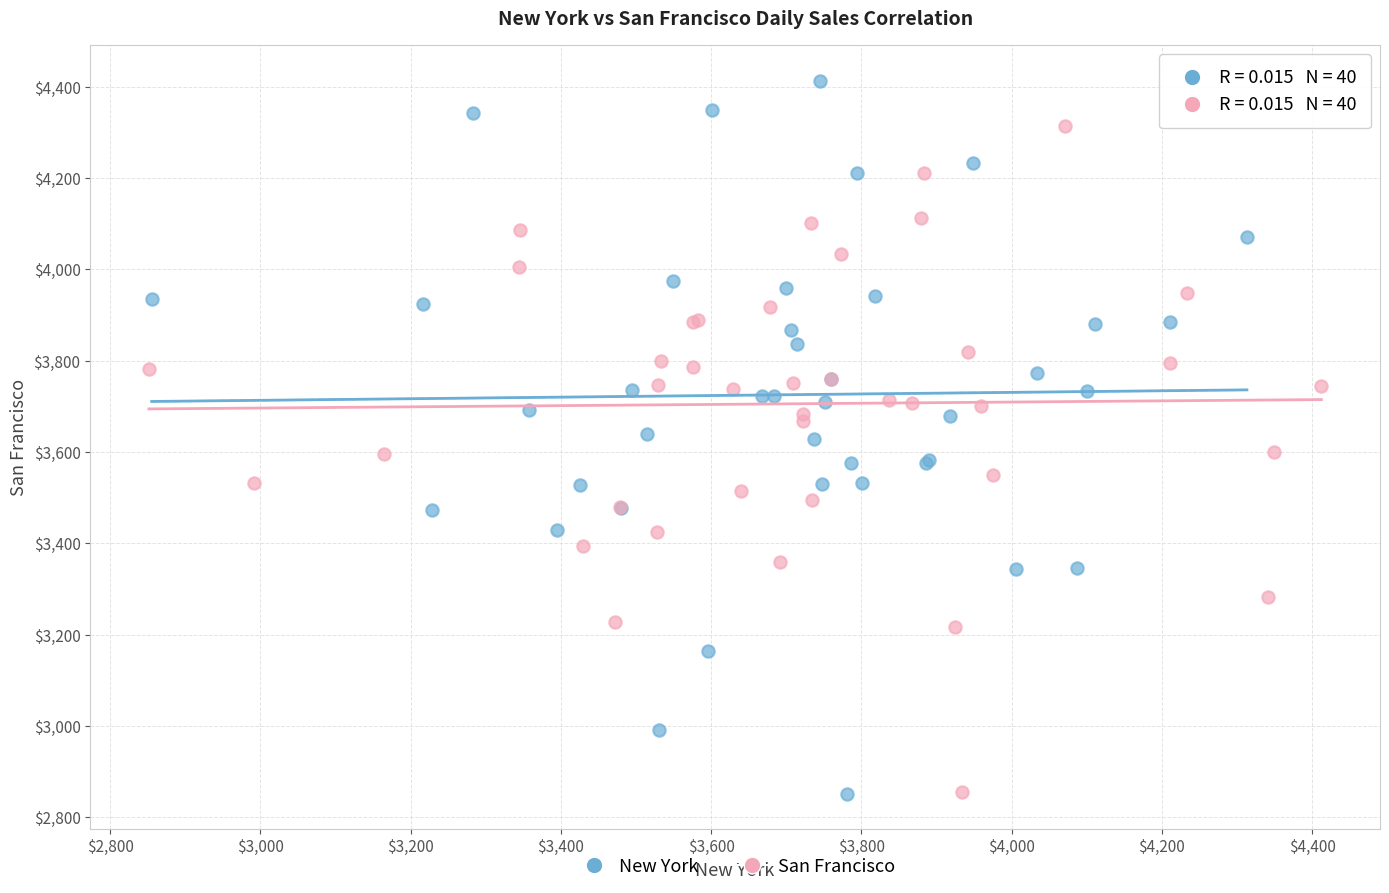

Which series has the widest spread of Y values?

New York